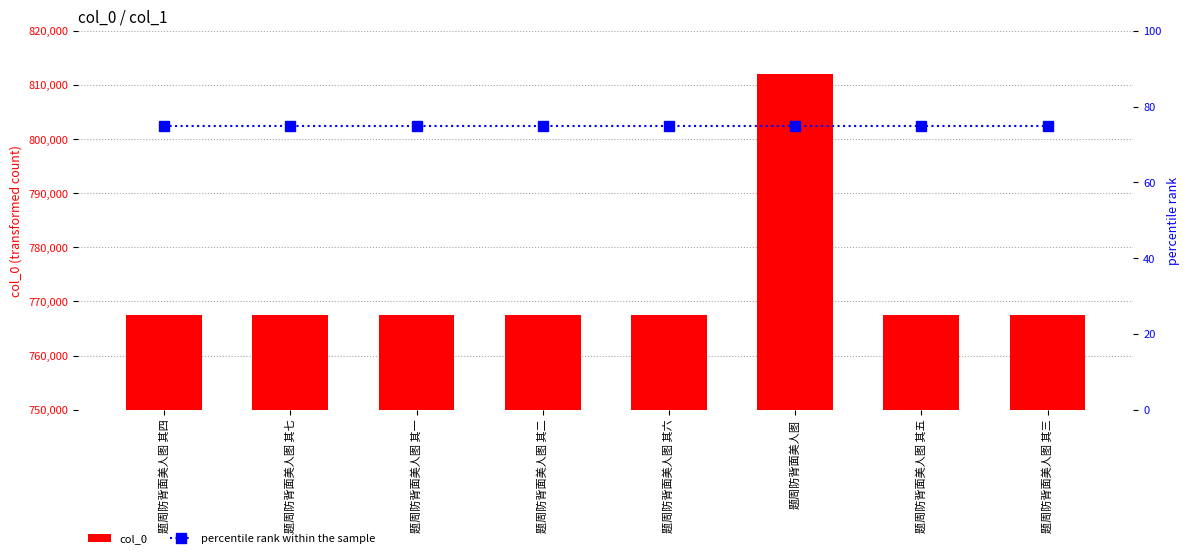

How many categories are shown in the chart?

8